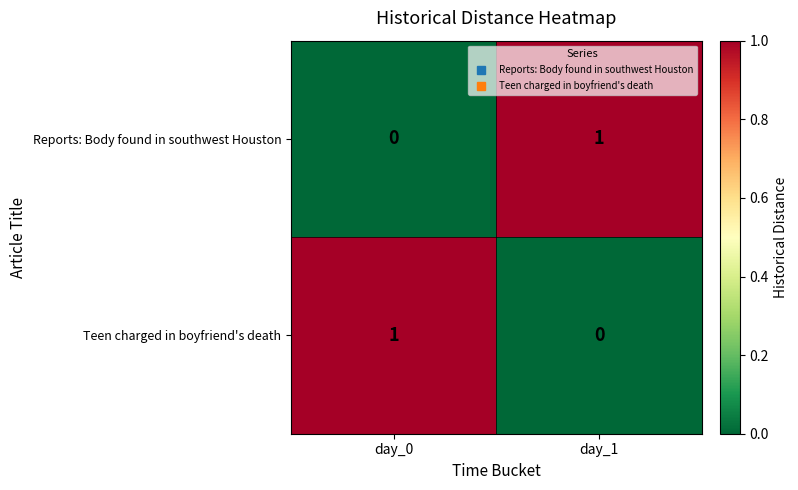

How many categories are shown in the chart?

2